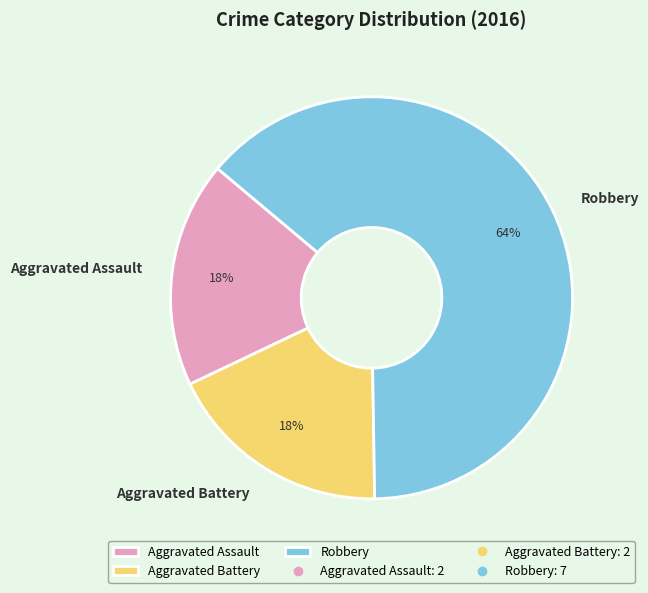

Is the sum of Aggravated Battery and Robbery greater than half?

Yes